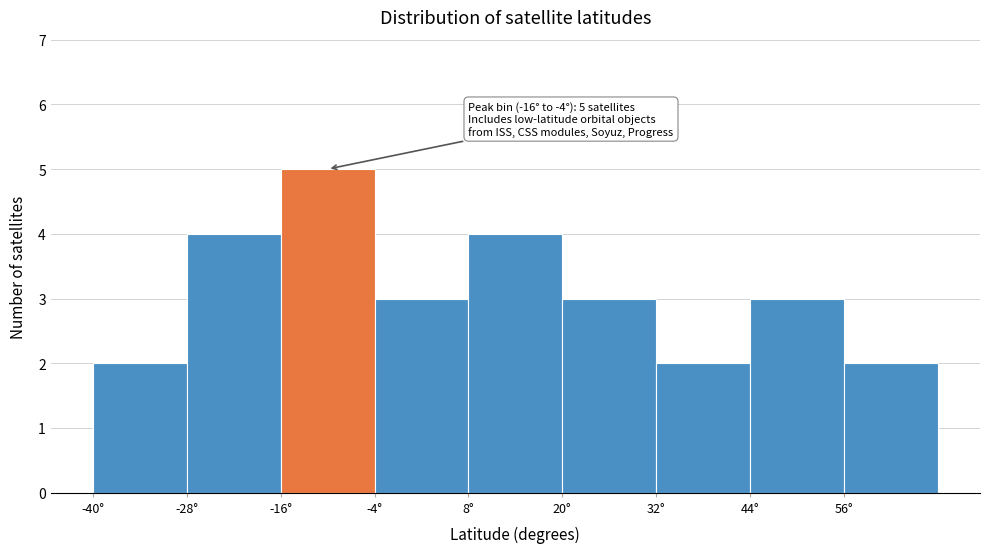

Over which range of the x-axis is the bar tallest?

-16 to -4